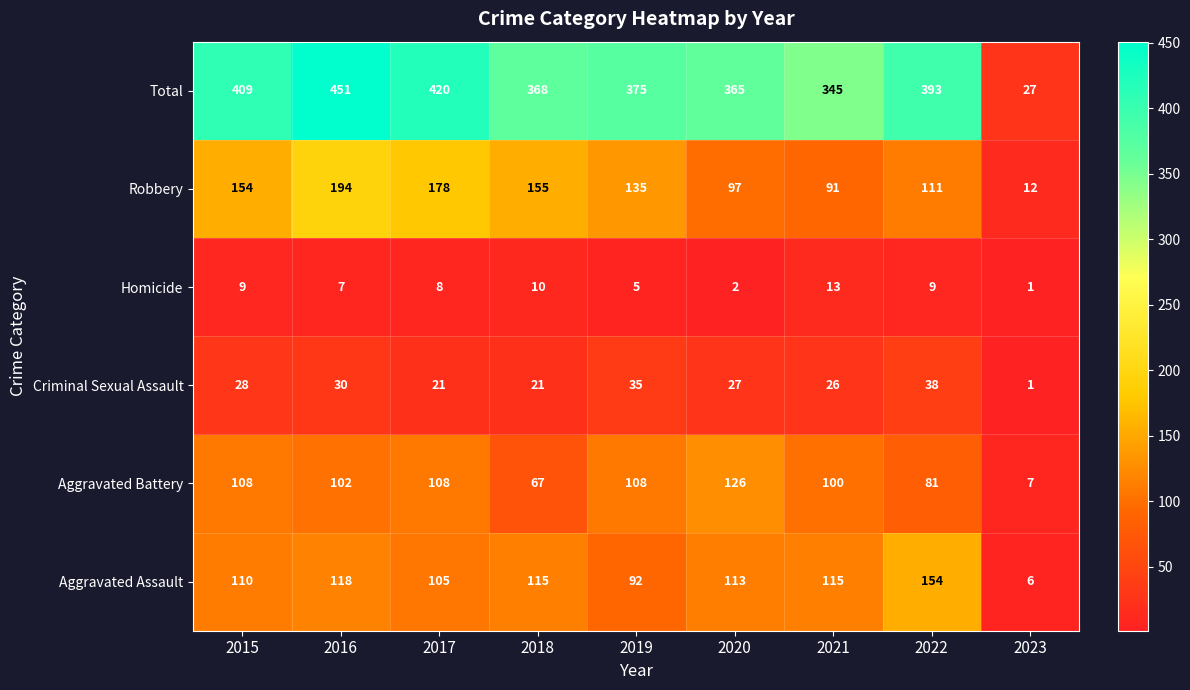

What value does the Robbery series have at 2022, to the nearest 5?

110